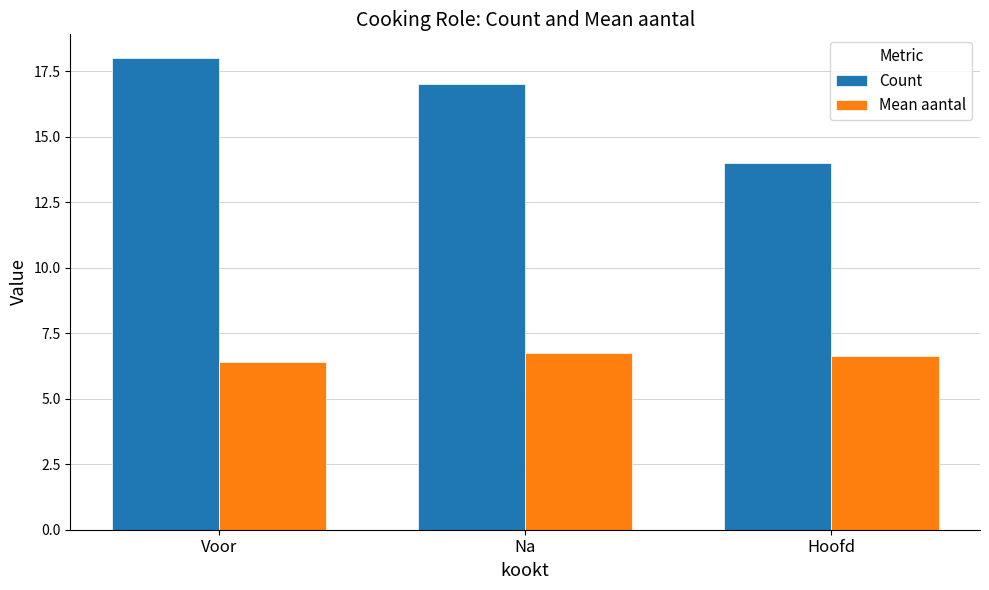

What is the difference between the Mean aantal values at Na and Hoofd?

0.1